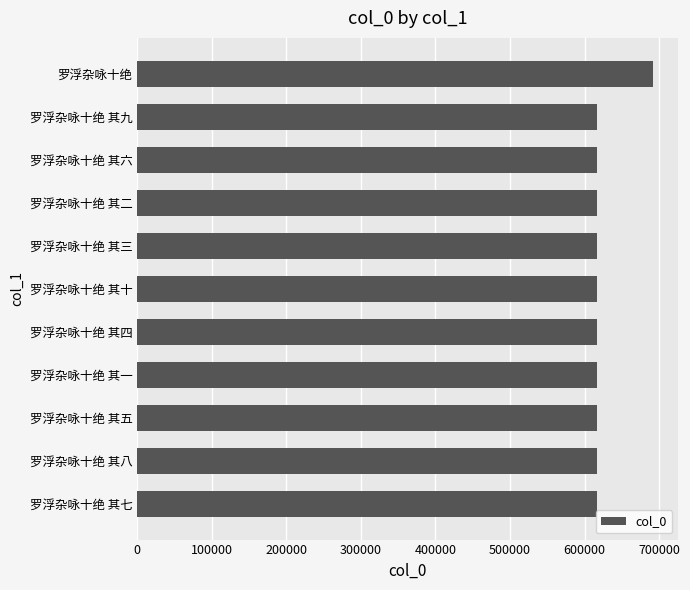

The chart shows a value of 616400 at 罗浮杂咏十绝 其九. True or false?

True